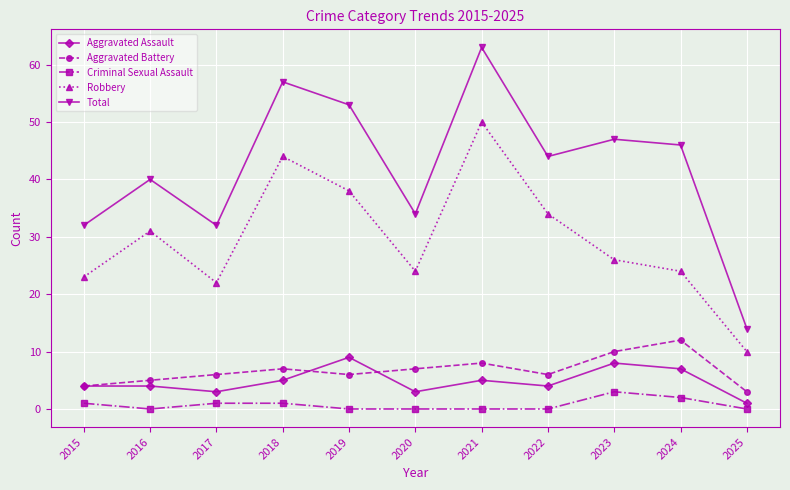

What is the minimum value for Aggravated Assault?

1